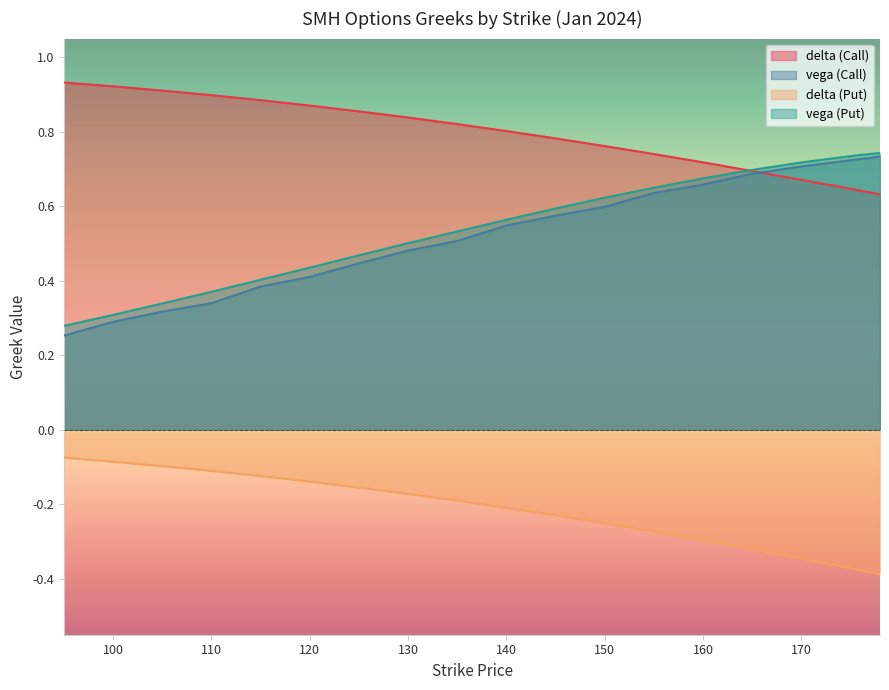

Rank the series by their maximum value, from highest to lowest.

delta (Call), vega (Put), vega (Call), delta (Put)